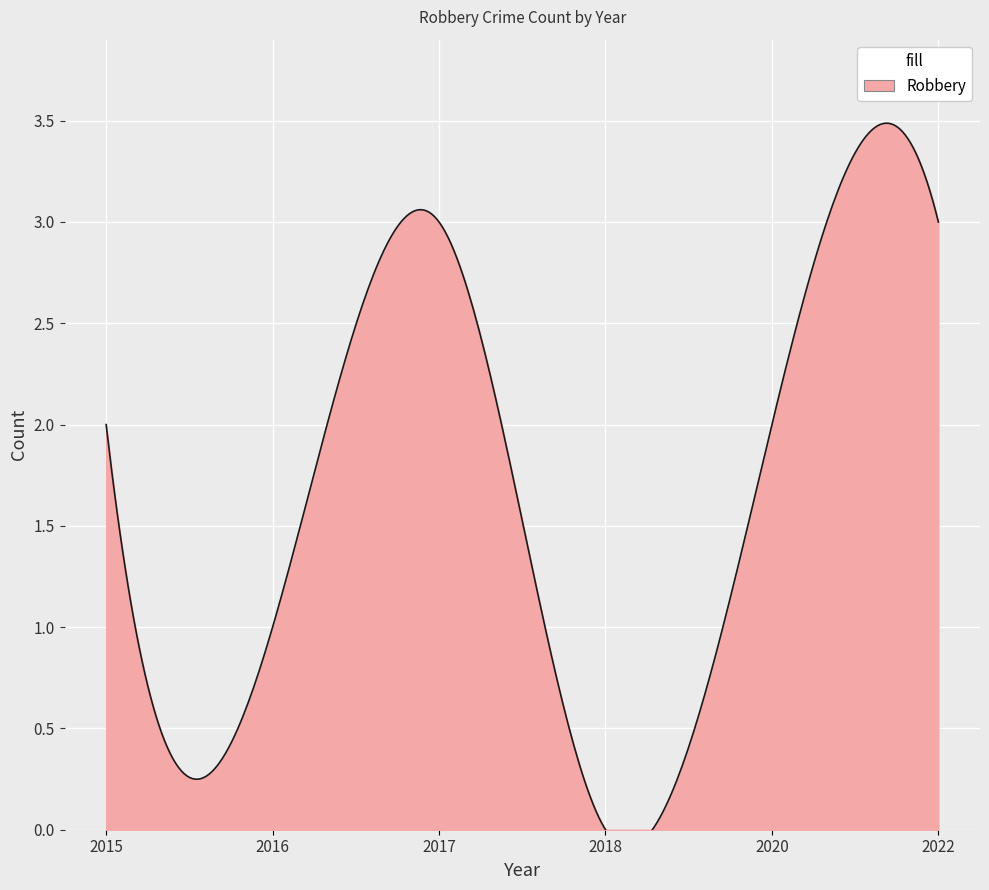

What is the sum of the values at 2016 and 2018?

1